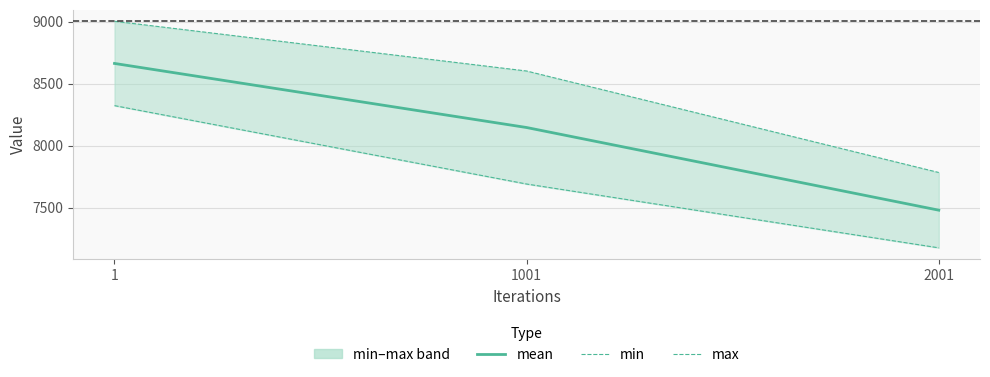

What is the minimum value for mean?

7478.7